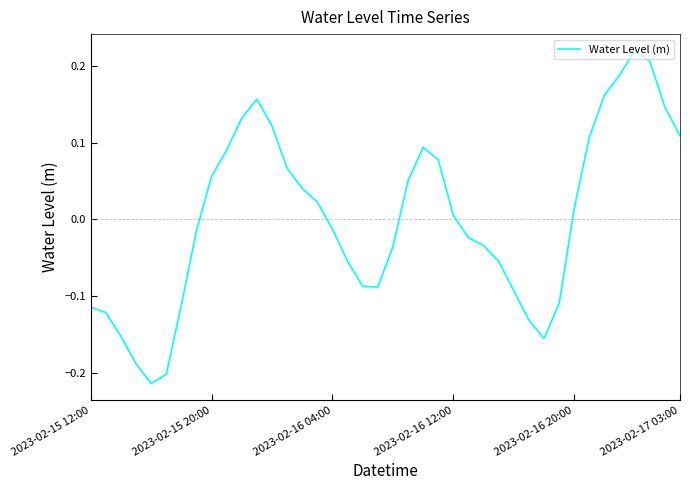

What is the difference between the maximum and minimum values?

0.4